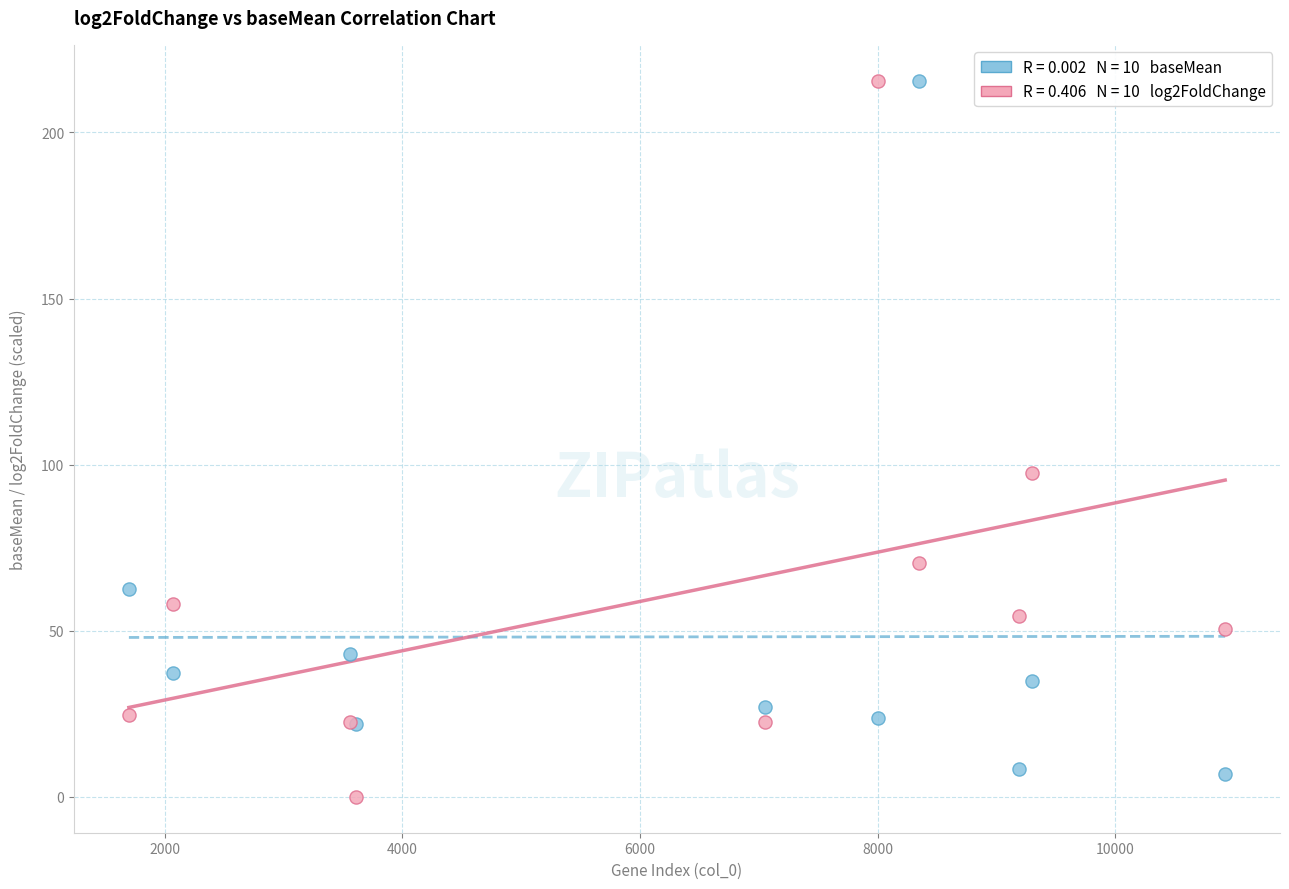

Across all series, what Y value is closest to 107?

97.4